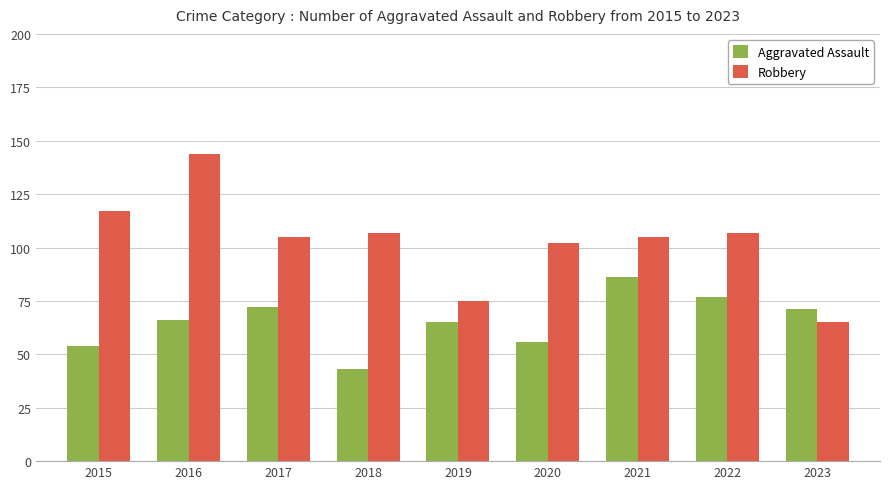

What is the value of the Robbery bar at the 2nd from the left?

144